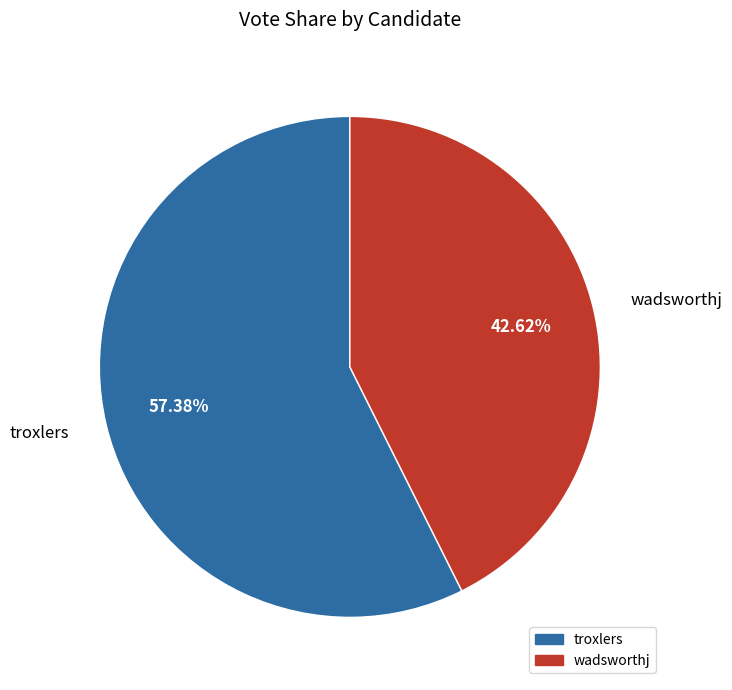

Rank the categories by value from lowest to highest.

wadsworthj, troxlers